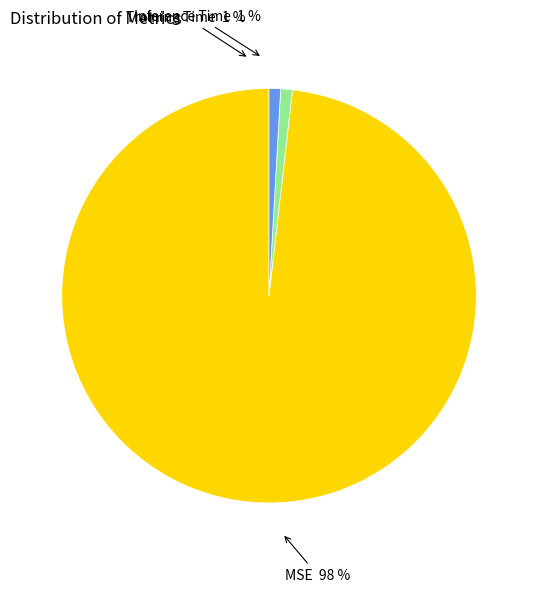

How much of the chart is everything except Inference Time?

99.1%